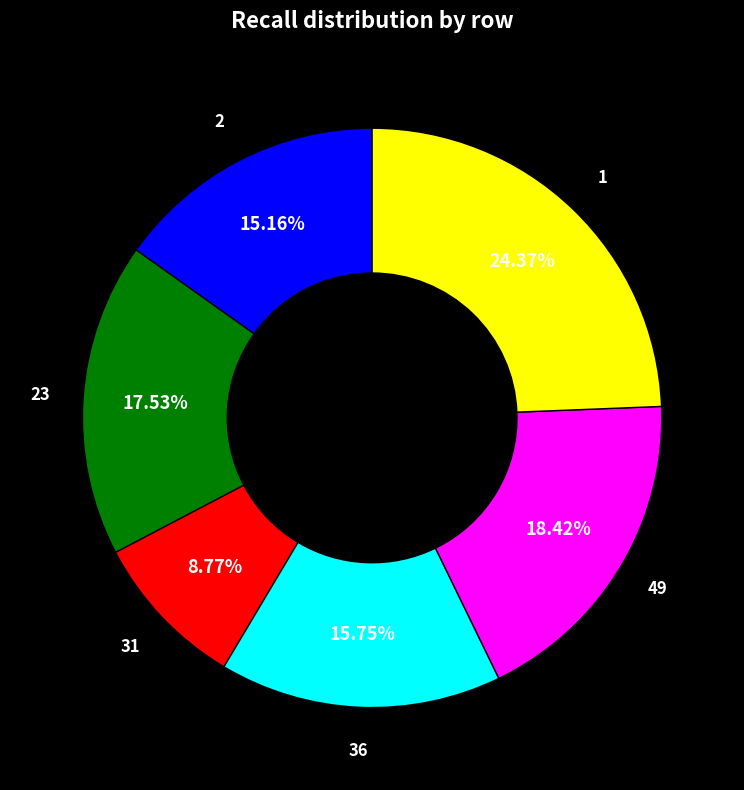

Between 36 and 31, which is larger?

36